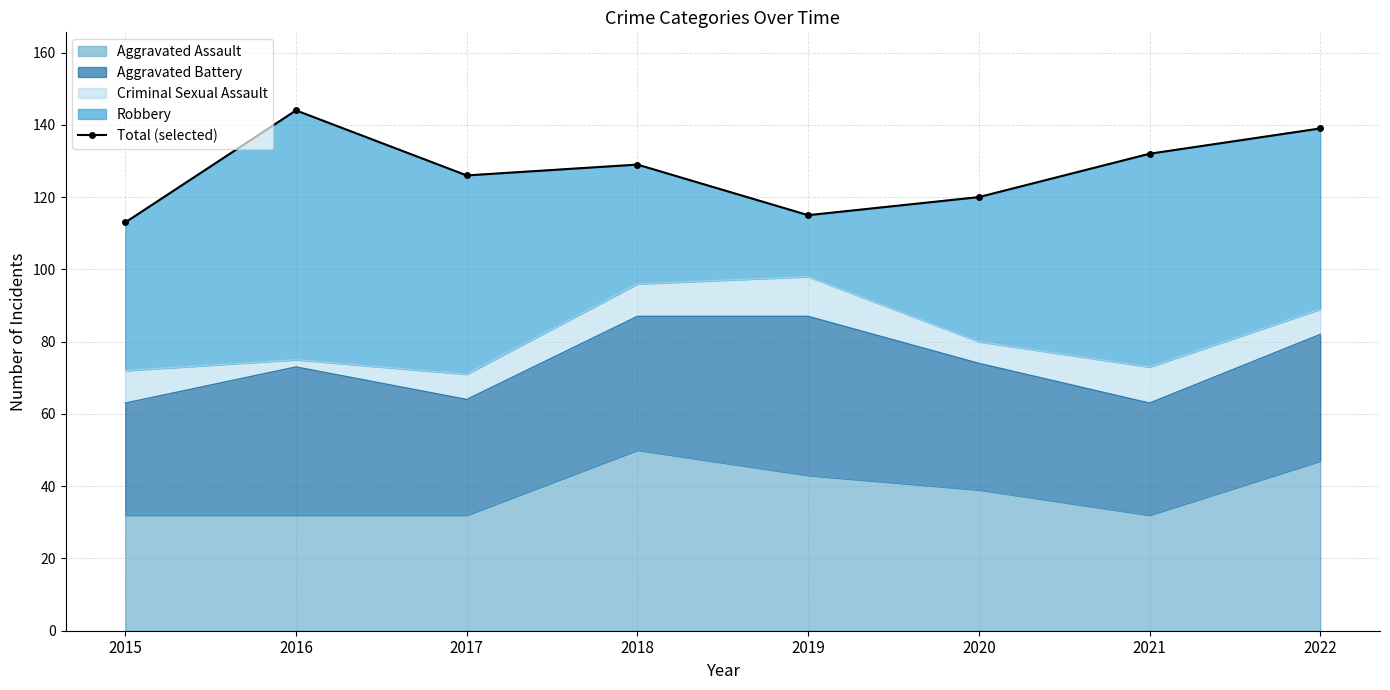

What is the sum of all values?

1018